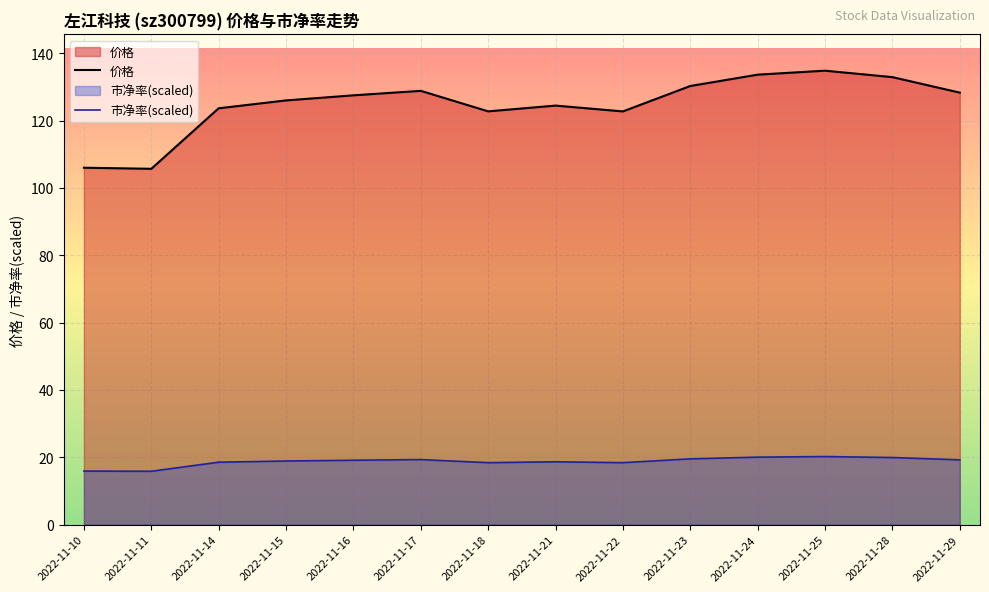

How many interior local valleys does the 价格 series have?

3